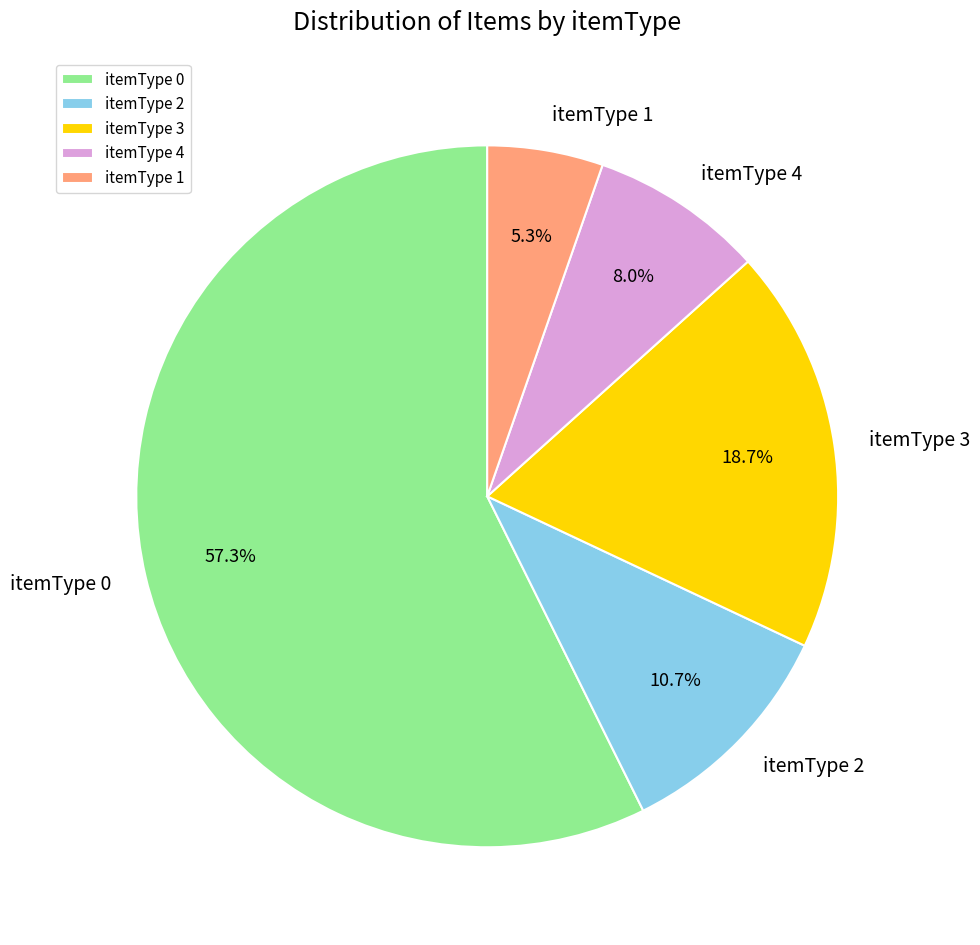

True or false: itemType 0 accounts for 57% of the total.

True